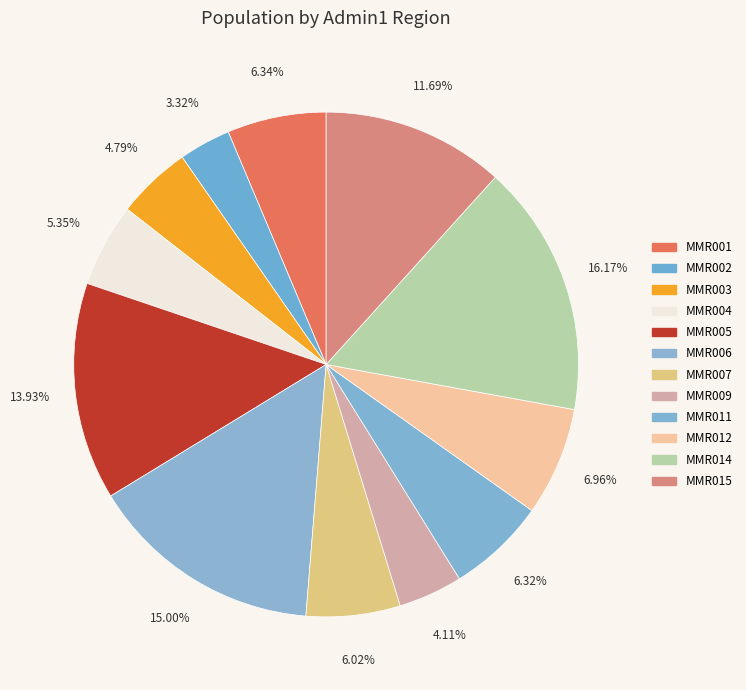

How many slices are in this pie chart?

12